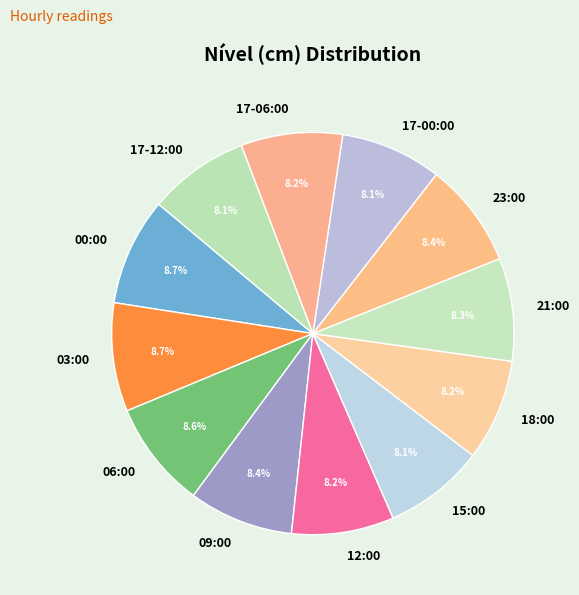

True or false: 23:00 accounts for 1% of the total.

False